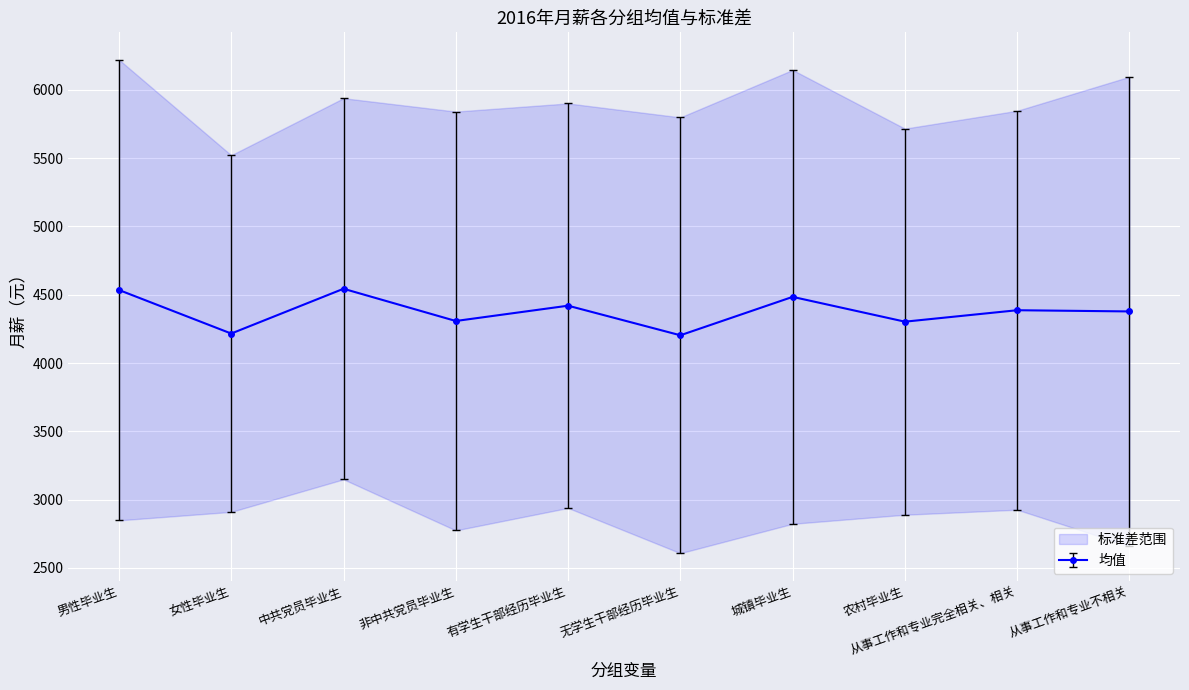

How many values are below 4386?

5